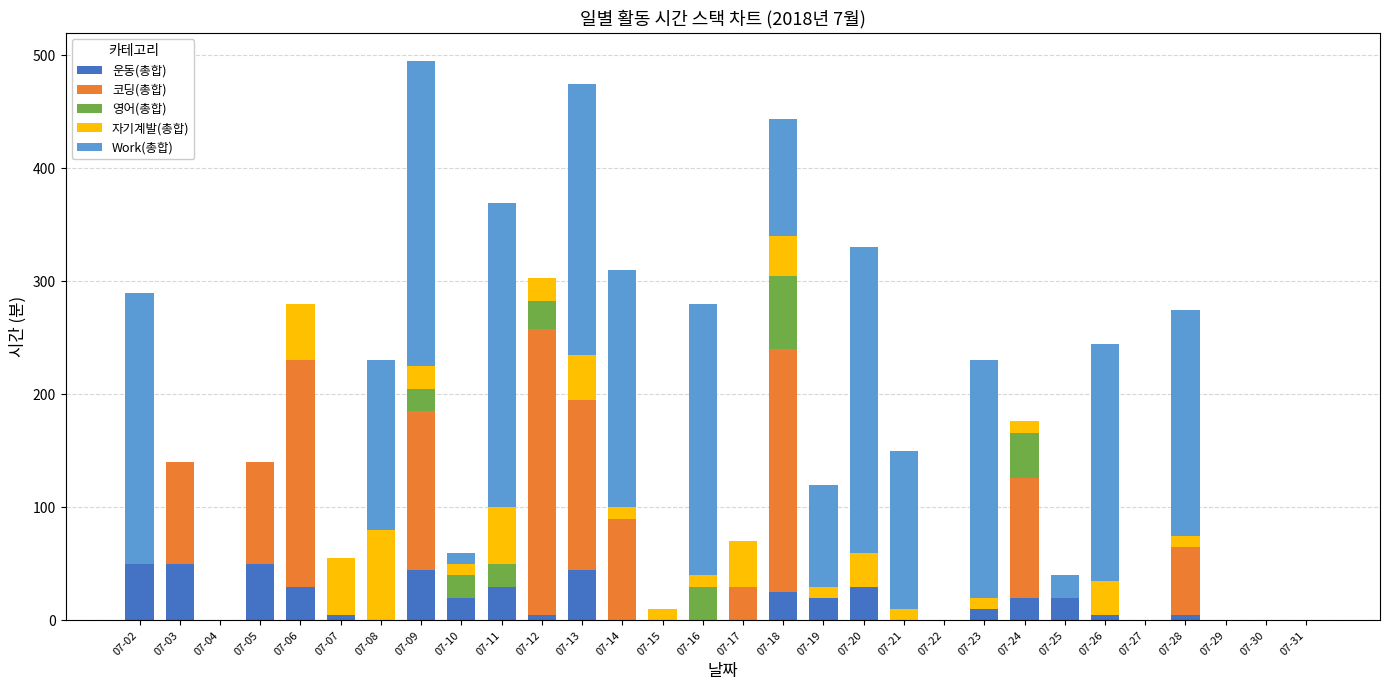

What is the highest value of the 운동(총합) series?

50